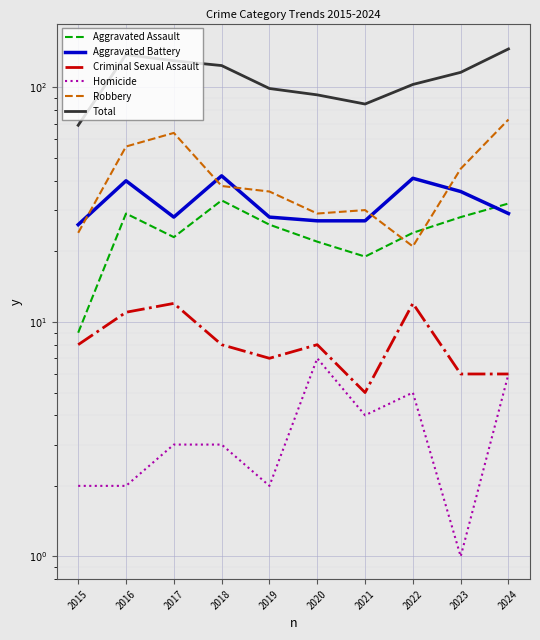

At which category is the sum across all series the highest?

2024